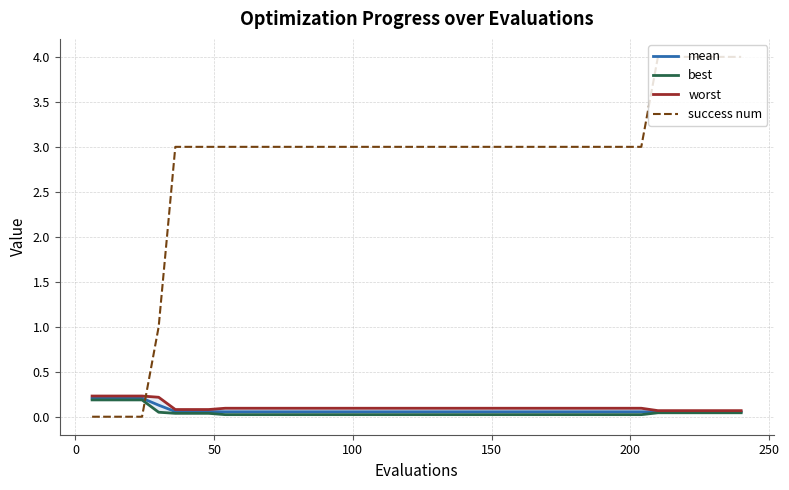

Does the chart display data point markers on the line(s)?

No